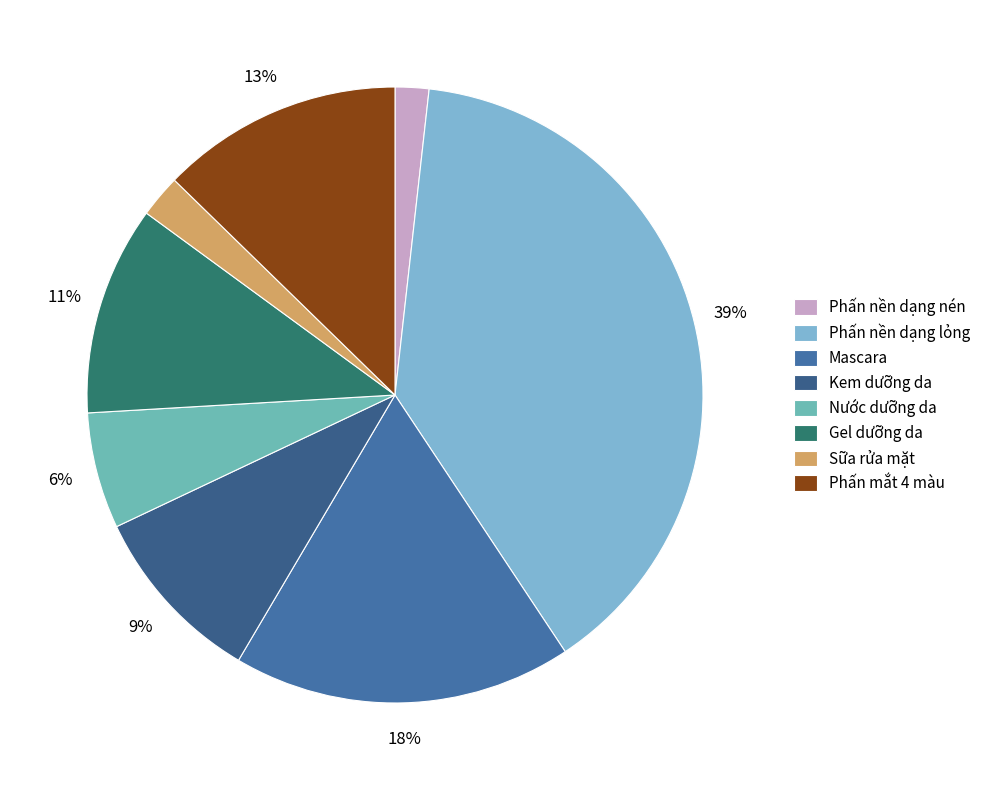

How many slices are in this pie chart?

8